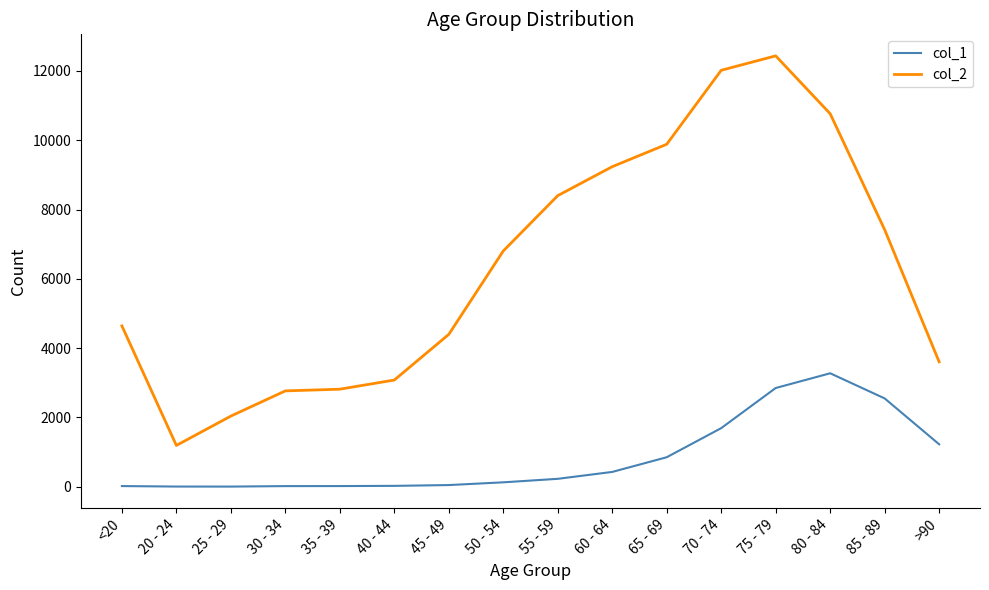

What is the difference between the col_2 values at 60 - 64 and 80 - 84?

1528